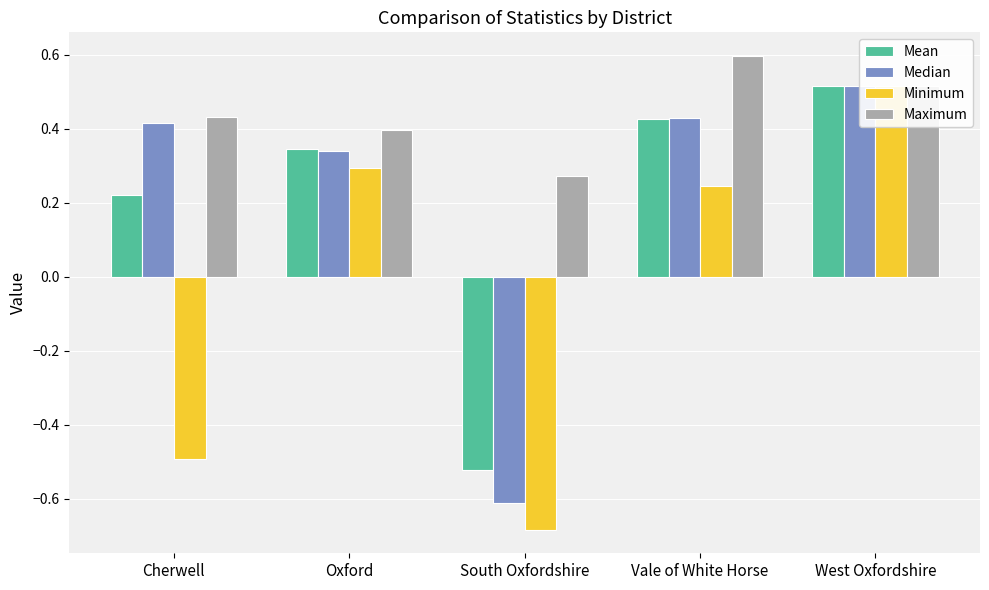

The Median series shows 0.6 at Cherwell. True or false?

False